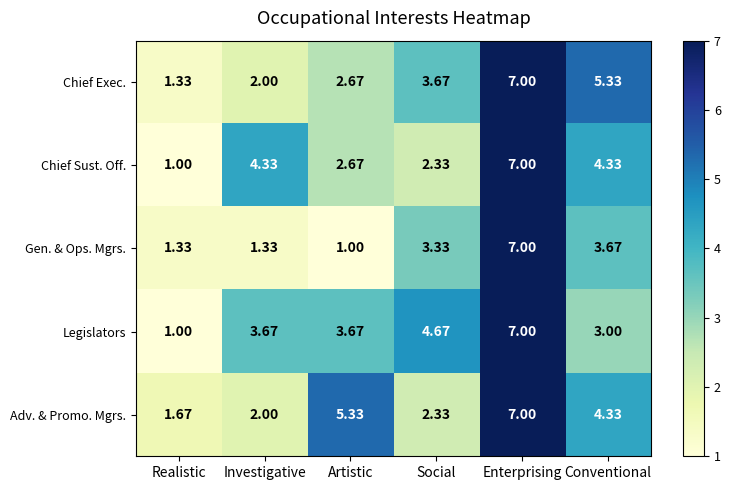

Where does the Chief Exec. series first go above 3?

Social